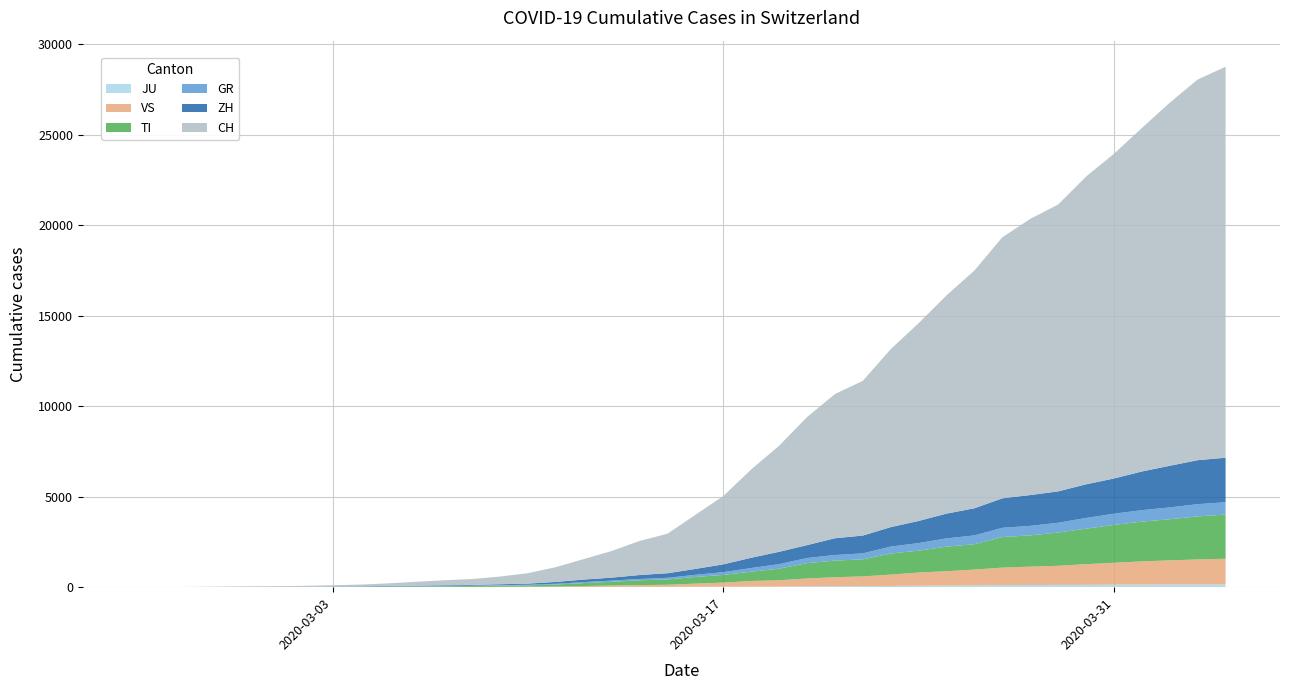

Reading left to right, list all the values displayed in this chart.

JU: 2020-02-25=0	2020-02-26=0	2020-02-27=1	2020-02-28=1	2020-02-29=1	2020-03-01=1	2020-03-02=1	2020-03-03=2	2020-03-04=2	2020-03-05=4	2020-03-06=4	2020-03-07=5	2020-03-08=5	2020-03-09=7	2020-03-10=7	2020-03-11=7	2020-03-12=12	2020-03-13=17	2020-03-14=18	2020-03-15=19	2020-03-16=25	2020-03-17=29	2020-03-18=32	2020-03-19=36	2020-03-20=44	2020-03-21=54	2020-03-22=61	2020-03-23=69	2020-03-24=82	2020-03-25=92	2020-03-26=100	2020-03-27=114	2020-03-28=119	2020-03-29=127	2020-03-30=128	2020-03-31=140	2020-04-01=145	2020-04-02=149	2020-04-03=149	2020-04-04=154
VS: 2020-02-25=0	2020-02-26=0	2020-02-27=0	2020-02-28=1	2020-02-29=1	2020-03-01=2	2020-03-02=3	2020-03-03=3	2020-03-04=4	2020-03-05=5	2020-03-06=6	2020-03-07=7	2020-03-08=12	2020-03-09=17	2020-03-10=22	2020-03-11=30	2020-03-12=53	2020-03-13=76	2020-03-14=98	2020-03-15=115	2020-03-16=172	2020-03-17=225	2020-03-18=312	2020-03-19=349	2020-03-20=436	2020-03-21=498	2020-03-22=535	2020-03-23=628	2020-03-24=728	2020-03-25=793	2020-03-26=874	2020-03-27=968	2020-03-28=1017	2020-03-29=1055	2020-03-30=1144	2020-03-31=1211	2020-04-01=1282	2020-04-02=1334	2020-04-03=1385	2020-04-04=1418
TI: 2020-02-25=0	2020-02-26=1	2020-02-27=1	2020-02-28=1	2020-02-29=2	2020-03-01=2	2020-03-02=4	2020-03-03=8	2020-03-04=13	2020-03-05=25	2020-03-06=28	2020-03-07=41	2020-03-08=49	2020-03-09=61	2020-03-10=75	2020-03-11=108	2020-03-12=163	2020-03-13=206	2020-03-14=265	2020-03-15=293	2020-03-16=368	2020-03-17=426	2020-03-18=511	2020-03-19=638	2020-03-20=849	2020-03-21=916	2020-03-22=945	2020-03-23=1162	2020-03-24=1209	2020-03-25=1354	2020-03-26=1401	2020-03-27=1688	2020-03-28=1727	2020-03-29=1837	2020-03-30=1962	2020-03-31=2091	2020-04-01=2195	2020-04-02=2271	2020-04-03=2377	2020-04-04=2442
GR: 2020-02-25=0	2020-02-26=2	2020-02-27=2	2020-02-28=6	2020-02-29=6	2020-03-01=6	2020-03-02=9	2020-03-03=10	2020-03-04=13	2020-03-05=15	2020-03-06=16	2020-03-07=18	2020-03-08=19	2020-03-09=28	2020-03-10=32	2020-03-11=44	2020-03-12=53	2020-03-13=65	2020-03-14=73	2020-03-15=93	2020-03-16=118	2020-03-17=152	2020-03-18=204	2020-03-19=252	2020-03-20=283	2020-03-21=311	2020-03-22=327	2020-03-23=386	2020-03-24=419	2020-03-25=458	2020-03-26=487	2020-03-27=513	2020-03-28=527	2020-03-29=542	2020-03-30=591	2020-03-31=617	2020-04-01=635	2020-04-02=655	2020-04-03=678	2020-04-04=680
ZH: 2020-02-25=0	2020-02-26=0	2020-02-27=2	2020-02-28=2	2020-02-29=6	2020-03-01=7	2020-03-02=10	2020-03-03=13	2020-03-04=15	2020-03-05=23	2020-03-06=29	2020-03-07=34	2020-03-08=40	2020-03-09=49	2020-03-10=62	2020-03-11=101	2020-03-12=140	2020-03-13=163	2020-03-14=218	2020-03-15=250	2020-03-16=326	2020-03-17=429	2020-03-18=568	2020-03-19=679	2020-03-20=711	2020-03-21=925	2020-03-22=984	2020-03-23=1073	2020-03-24=1221	2020-03-25=1368	2020-03-26=1500	2020-03-27=1627	2020-03-28=1701	2020-03-29=1733	2020-03-30=1859	2020-03-31=1947	2020-04-01=2136	2020-04-02=2300	2020-04-03=2428	2020-04-04=2461
CH: 2020-02-25=0	2020-02-26=4	2020-02-27=8	2020-02-28=20	2020-02-29=30	2020-03-01=36	2020-03-02=50	2020-03-03=70	2020-03-04=97	2020-03-05=141	2020-03-06=216	2020-03-07=278	2020-03-08=325	2020-03-09=426	2020-03-10=577	2020-03-11=817	2020-03-12=1132	2020-03-13=1472	2020-03-14=1883	2020-03-15=2183	2020-03-16=2989	2020-03-17=3774	2020-03-18=4879	2020-03-19=5861	2020-03-20=7075	2020-03-21=7967	2020-03-22=8551	2020-03-23=9834	2020-03-24=10930	2020-03-25=12061	2020-03-26=13138	2020-03-27=14426	2020-03-28=15259	2020-03-29=15851	2020-03-30=17005	2020-03-31=17943	2020-04-01=18980	2020-04-02=20062	2020-04-03=21035	2020-04-04=21605